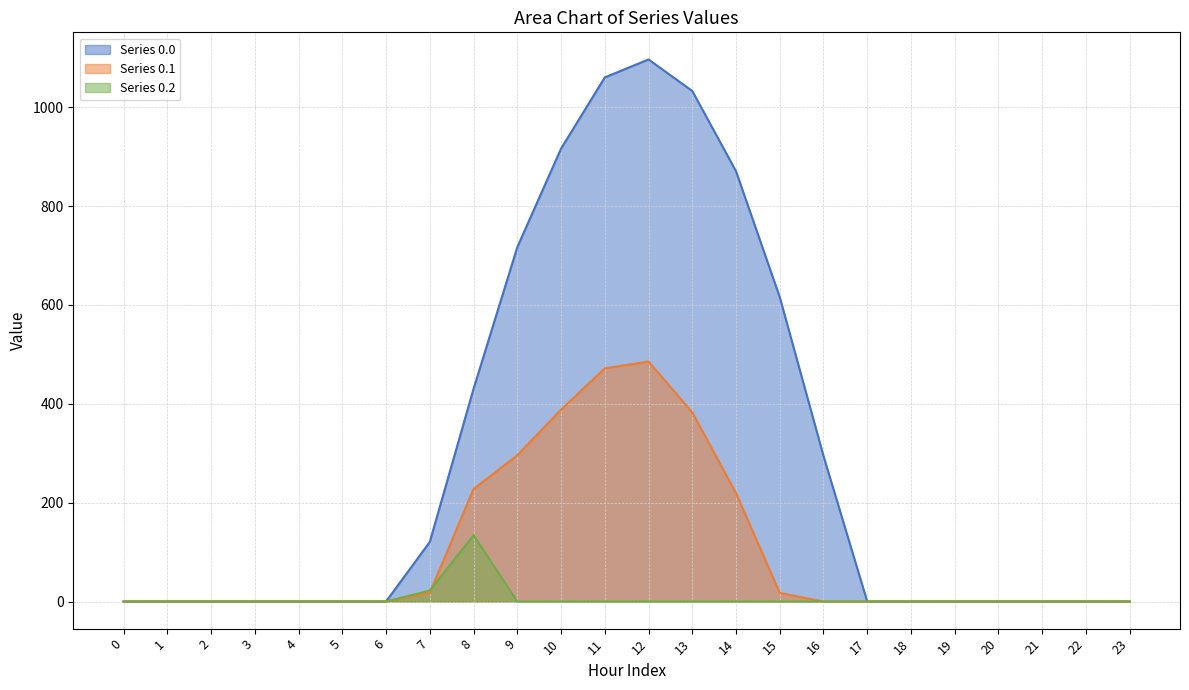

True or false: Series 0.2 has more than 0 interior local peaks.

True